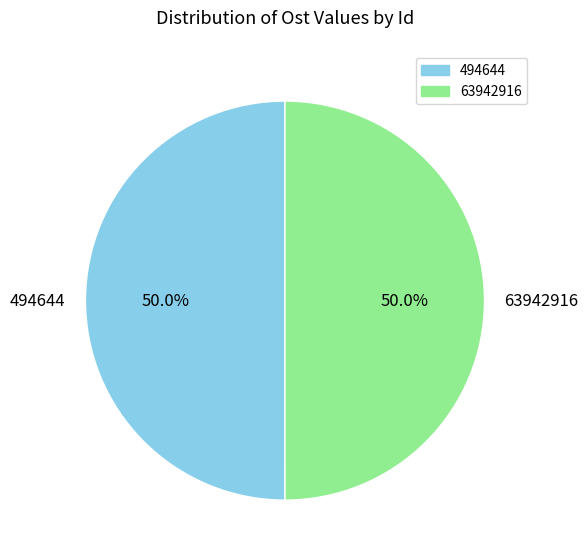

Count the number of slices in the pie.

2